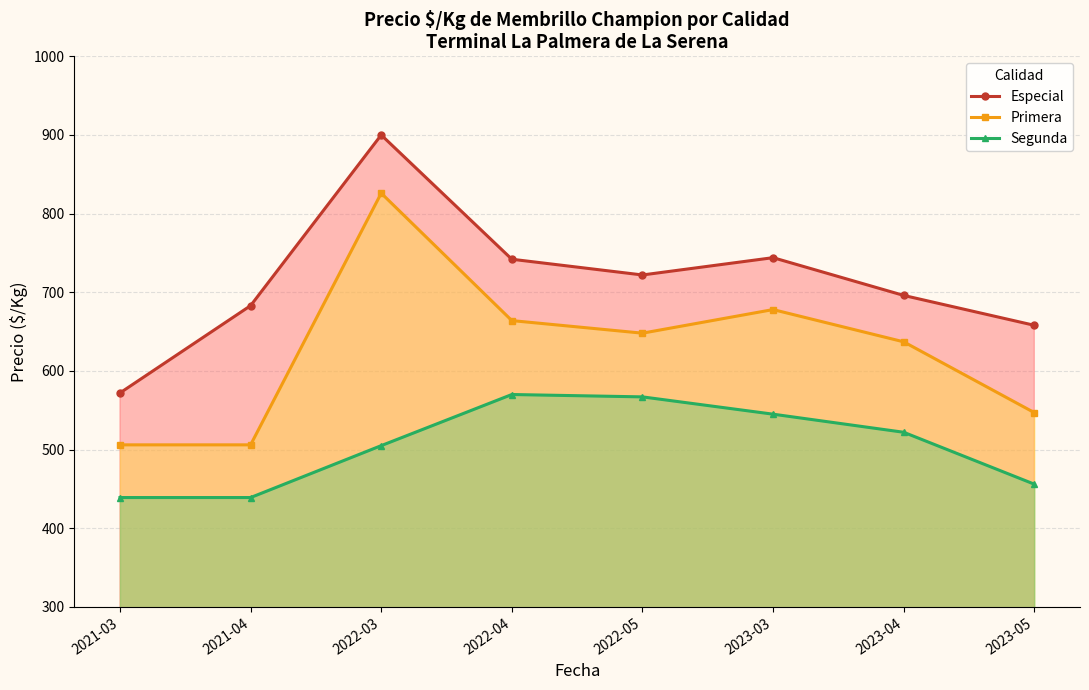

What is the total value across all series at 2022-05?

1937